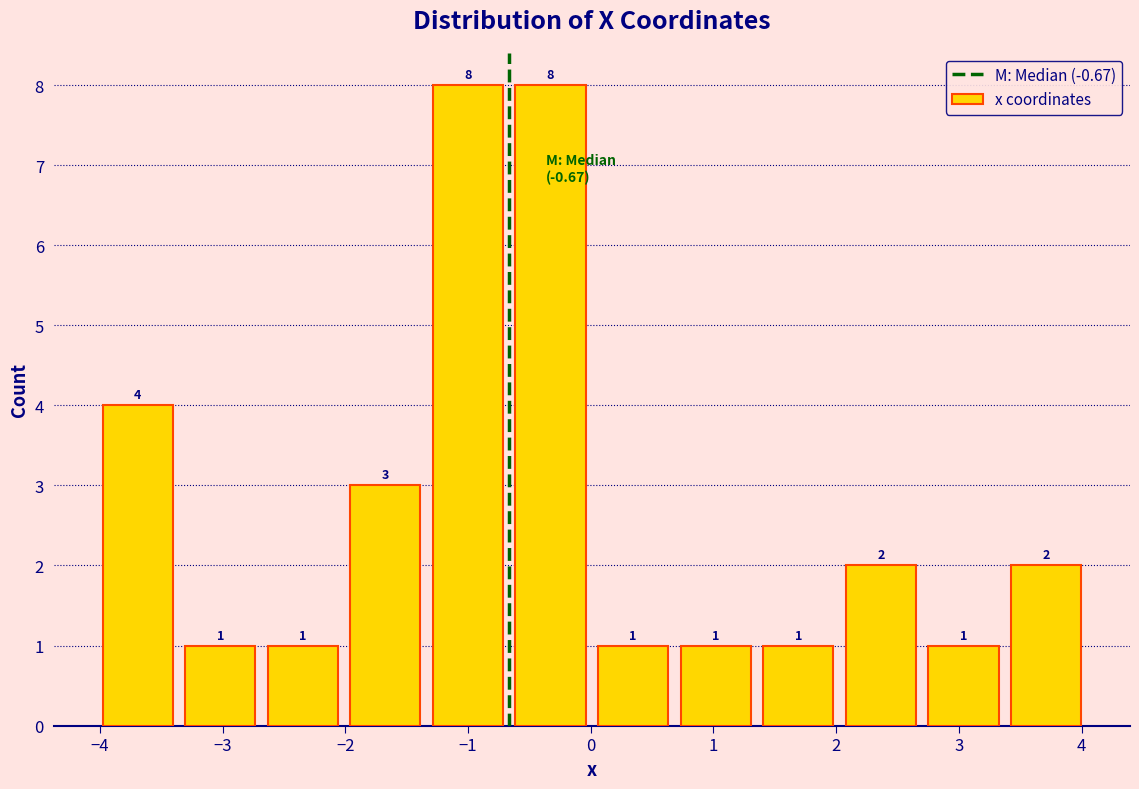

How tall is the bar that spans 0.0 to 0.7 on the x-axis? The bar edges are not printed on the chart, so give them approximately, as read against the axis.

1